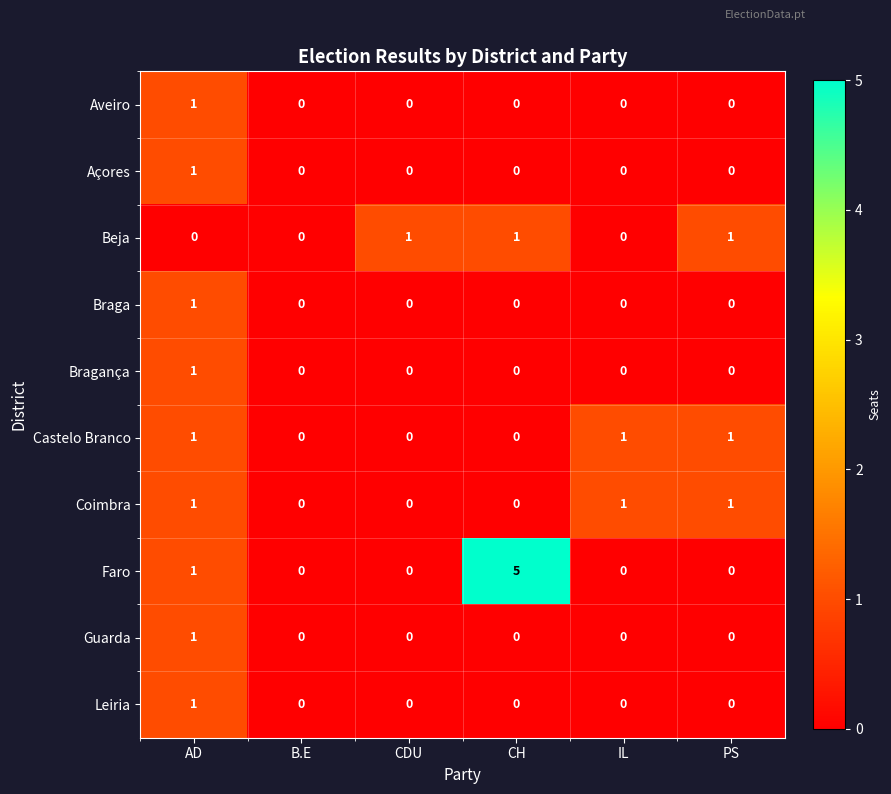

Is it true that Leiria equals 0 at PS?

True